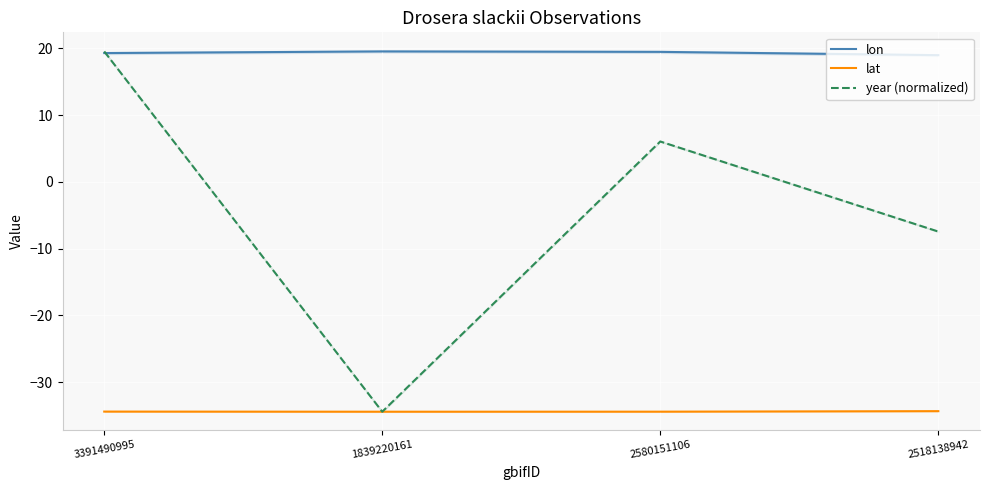

Which series changed the most between 1839220161 and 2518138942?

year (normalized)